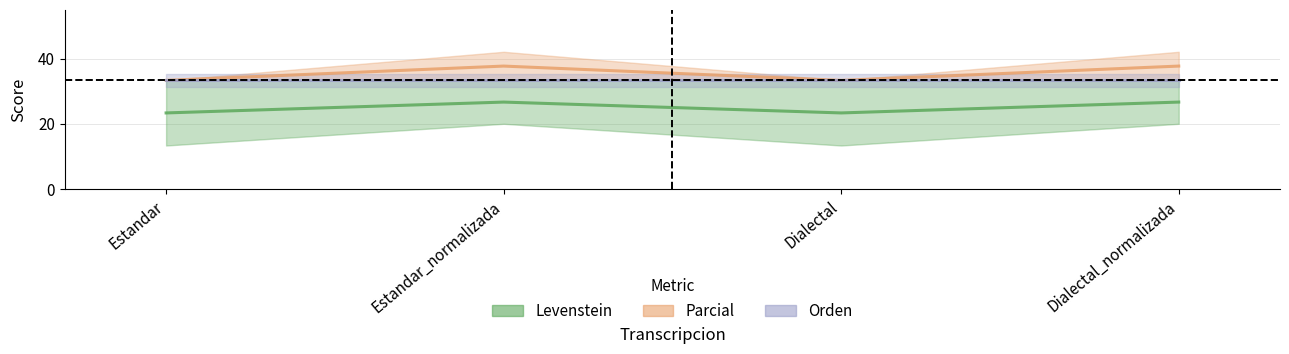

In Levenstein, how many points are higher than both neighbors (excluding endpoints)?

1